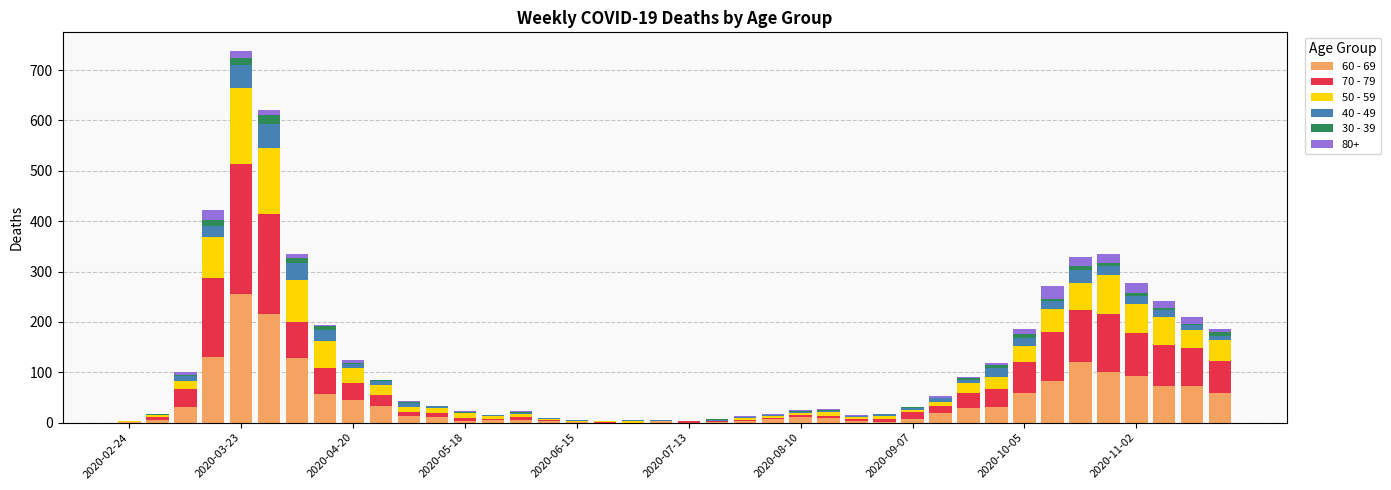

Does the chart contain stacked bars?

Yes